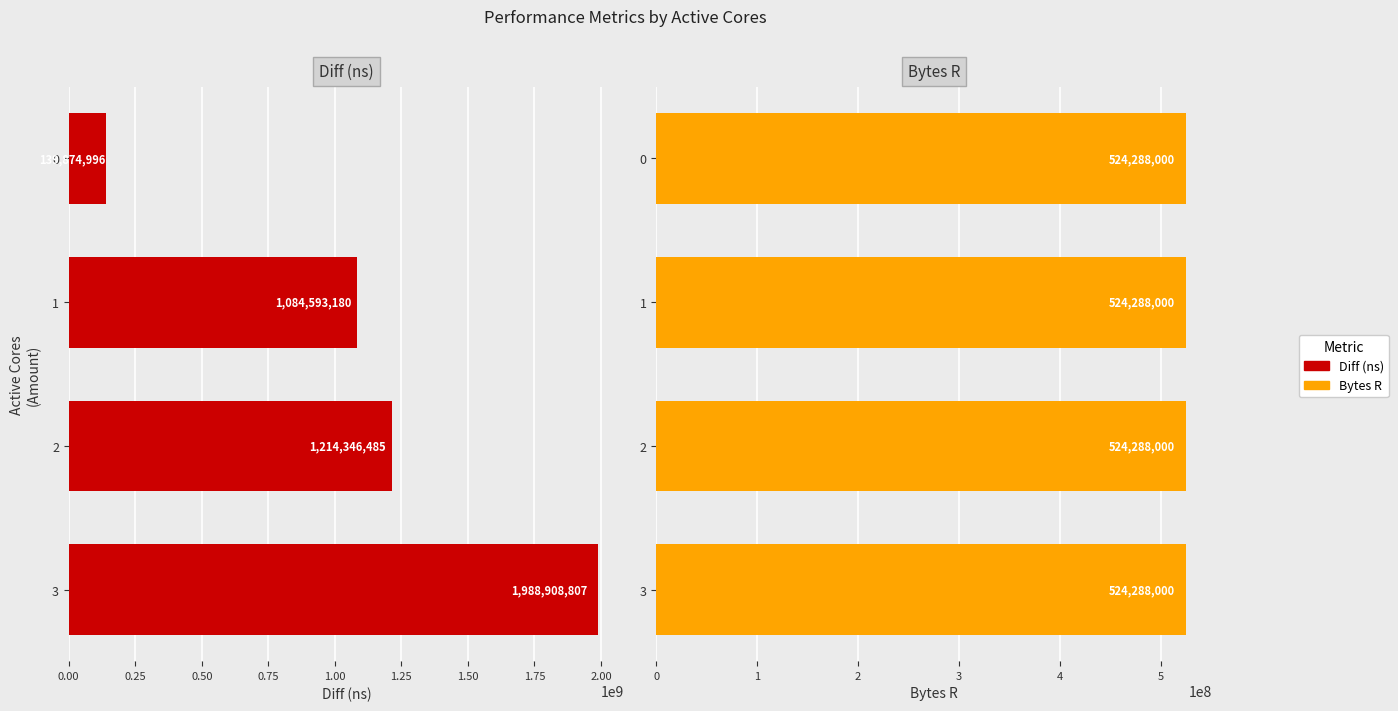

What are all the series names shown in the legend?

Diff (ns), Bytes R